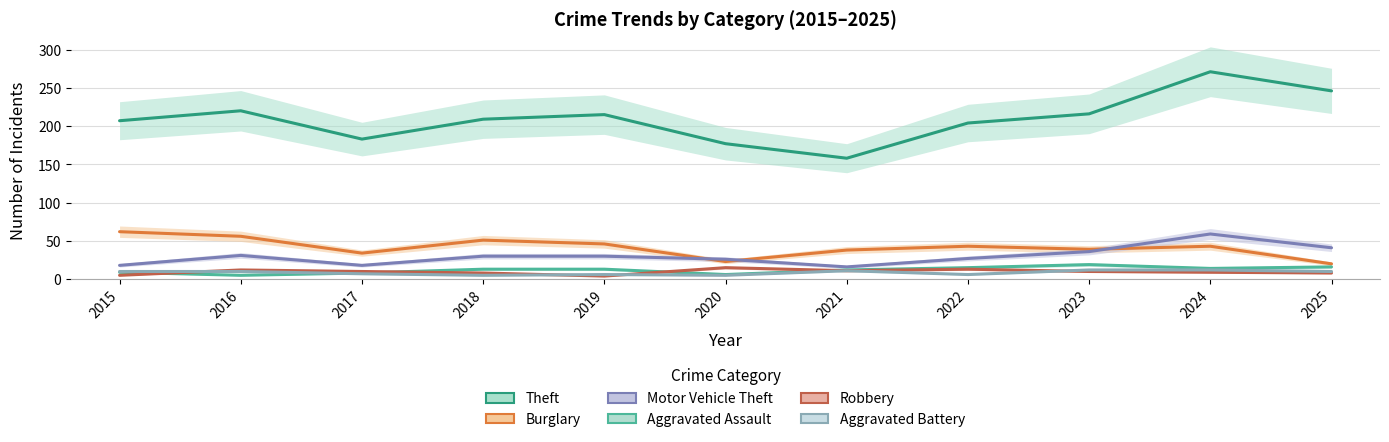

True or false: Aggravated Battery and Burglary intersect in this chart.

False